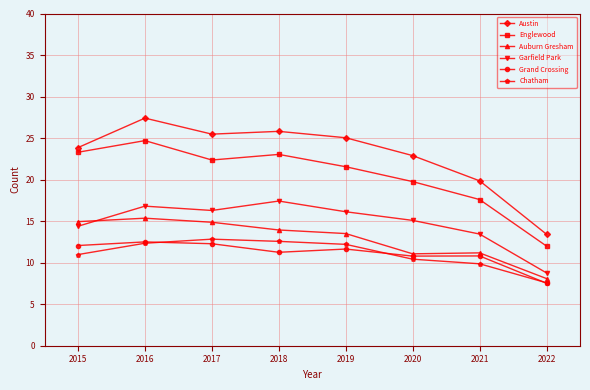

True or false: Englewood has a value of 40.0 at 2018.

False